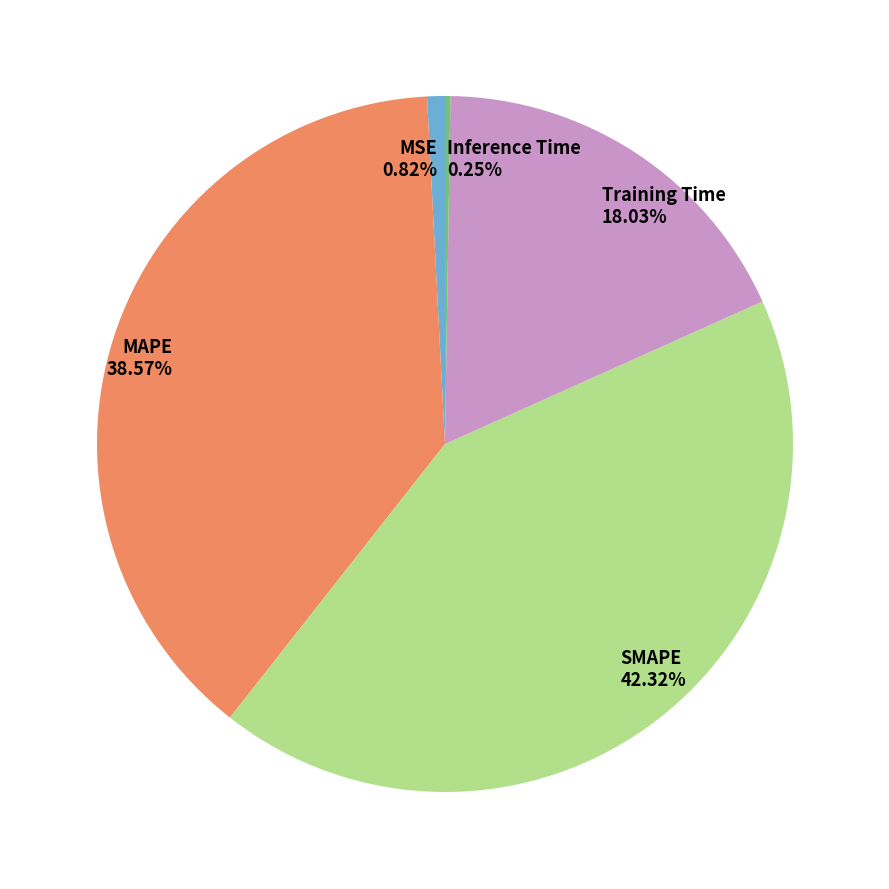

Is there a majority slice in this chart?

No